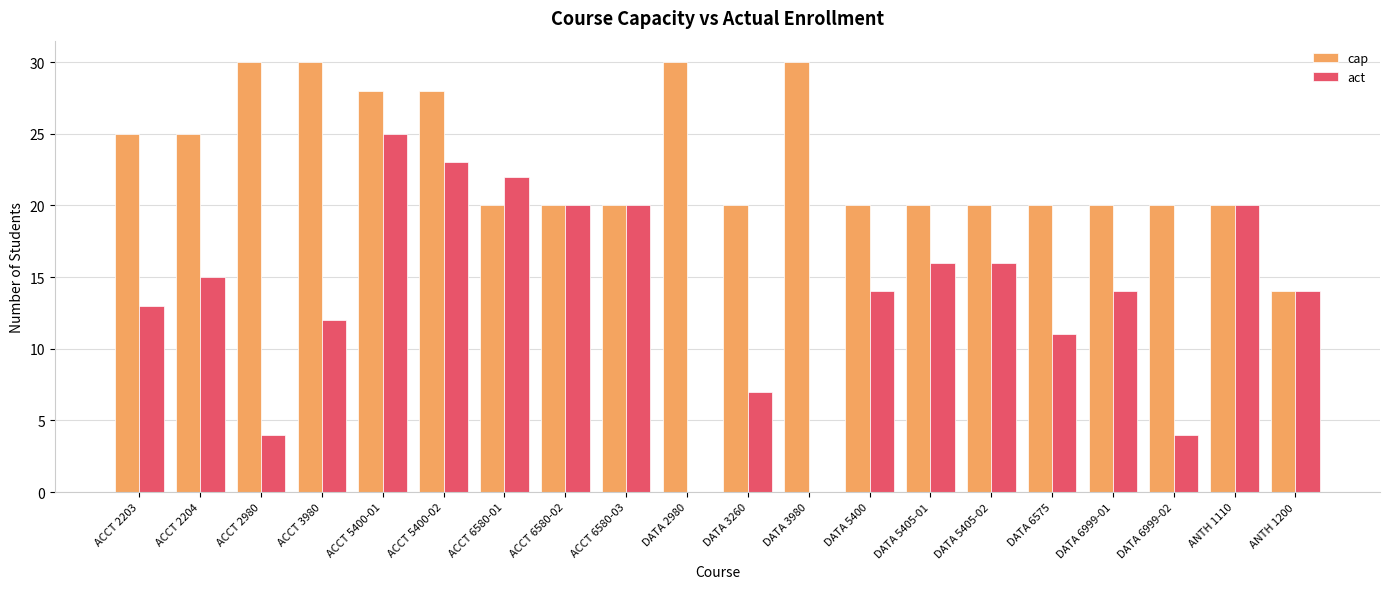

How many series are shown in this chart?

2